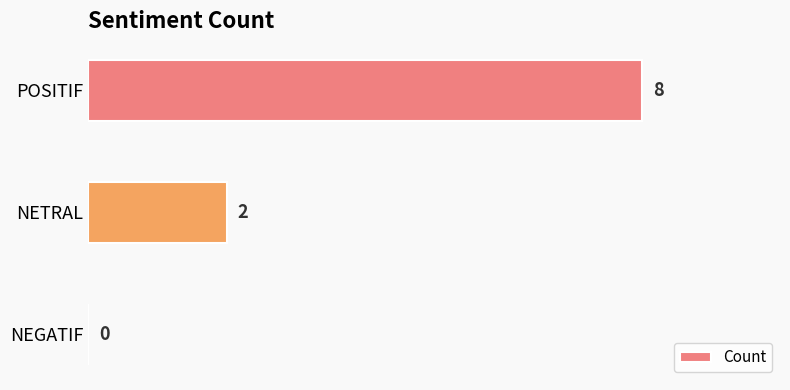

The value at NEGATIF is 3. True or false?

False